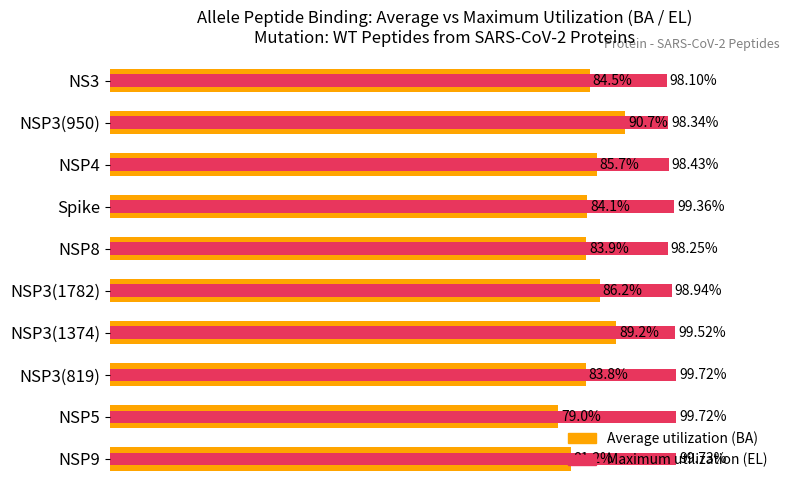

At how many categories does at least one series exceed 0?

10